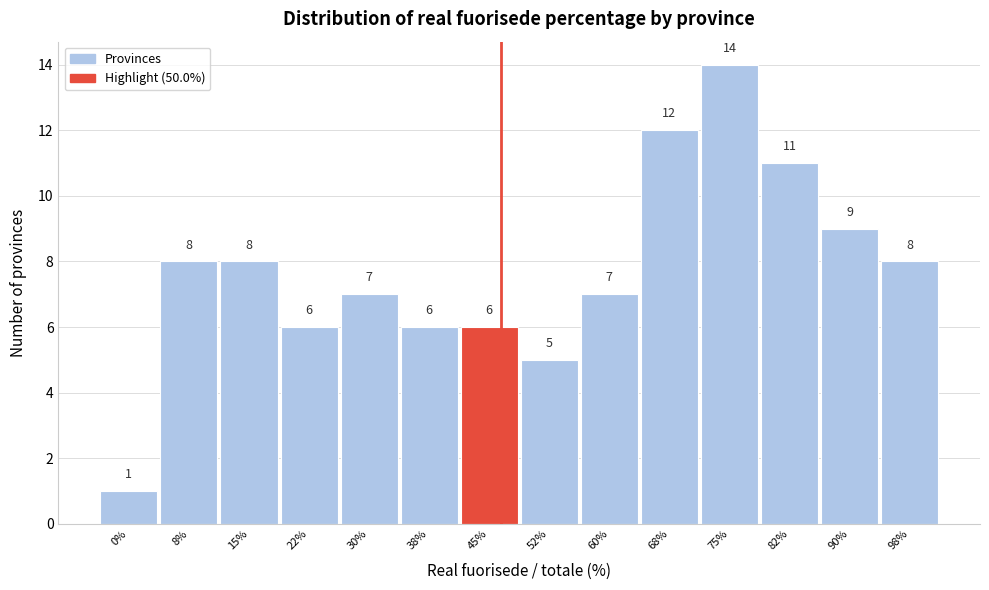

Reading right to left, list all the values displayed in this chart.

98%=8	90%=9	82%=11	75%=14	68%=12	60%=7	52%=5	45%=6	38%=6	30%=7	22%=6	15%=8	8%=8	0%=1